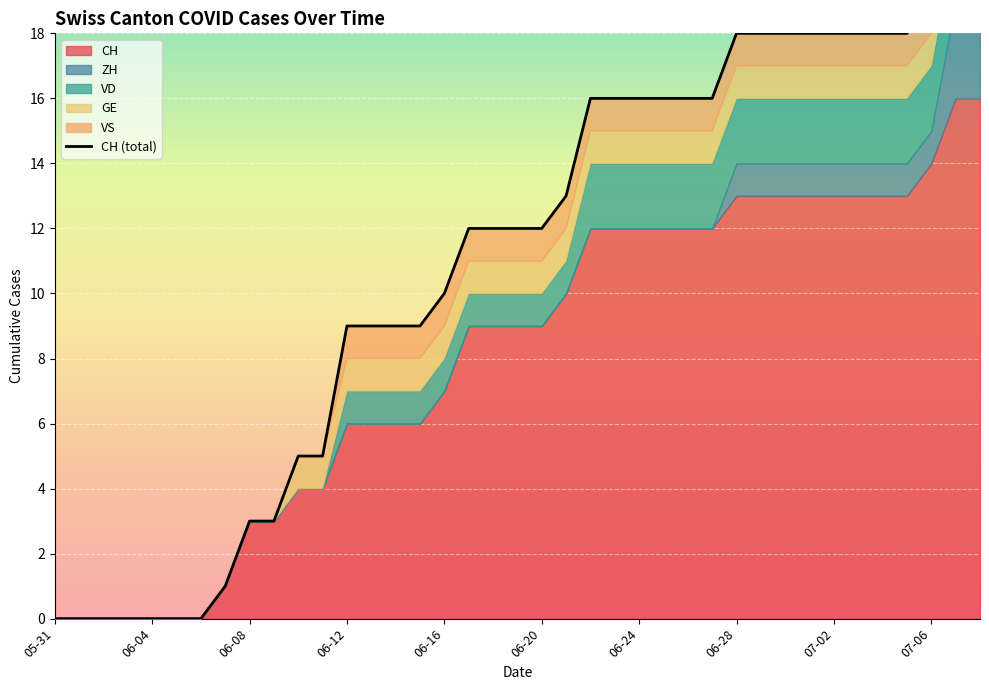

What is the sum of all VD values?

44